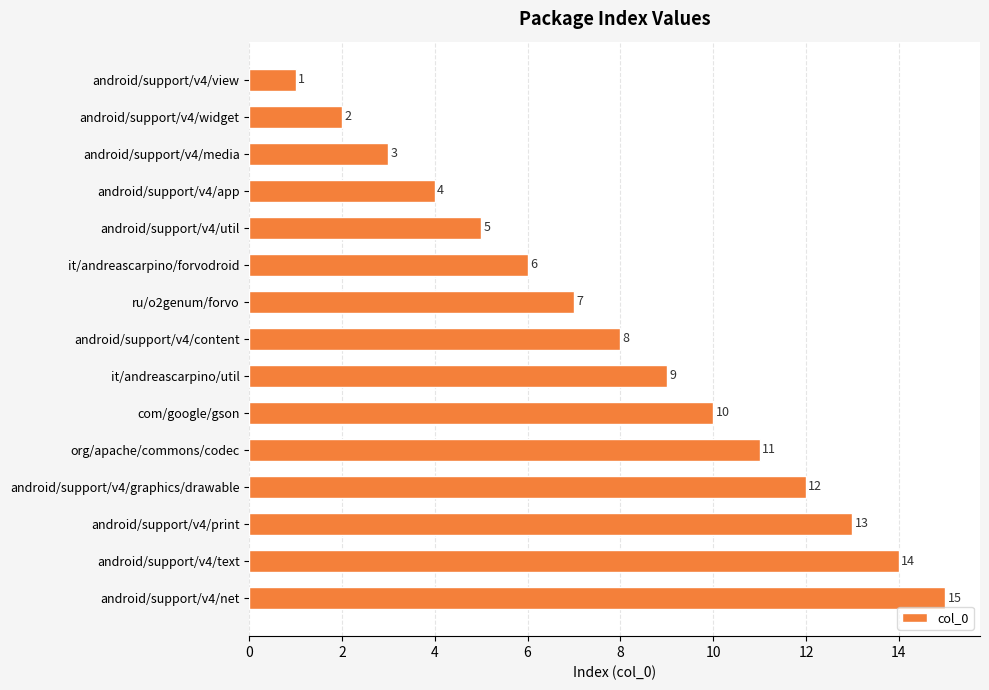

Rank the categories by value from highest to lowest.

android/support/v4/net, android/support/v4/text, android/support/v4/print, android/support/v4/graphics/drawable, org/apache/commons/codec, com/google/gson, it/andreascarpino/util, android/support/v4/content, ru/o2genum/forvo, it/andreascarpino/forvodroid, android/support/v4/util, android/support/v4/app, android/support/v4/media, android/support/v4/widget, android/support/v4/view